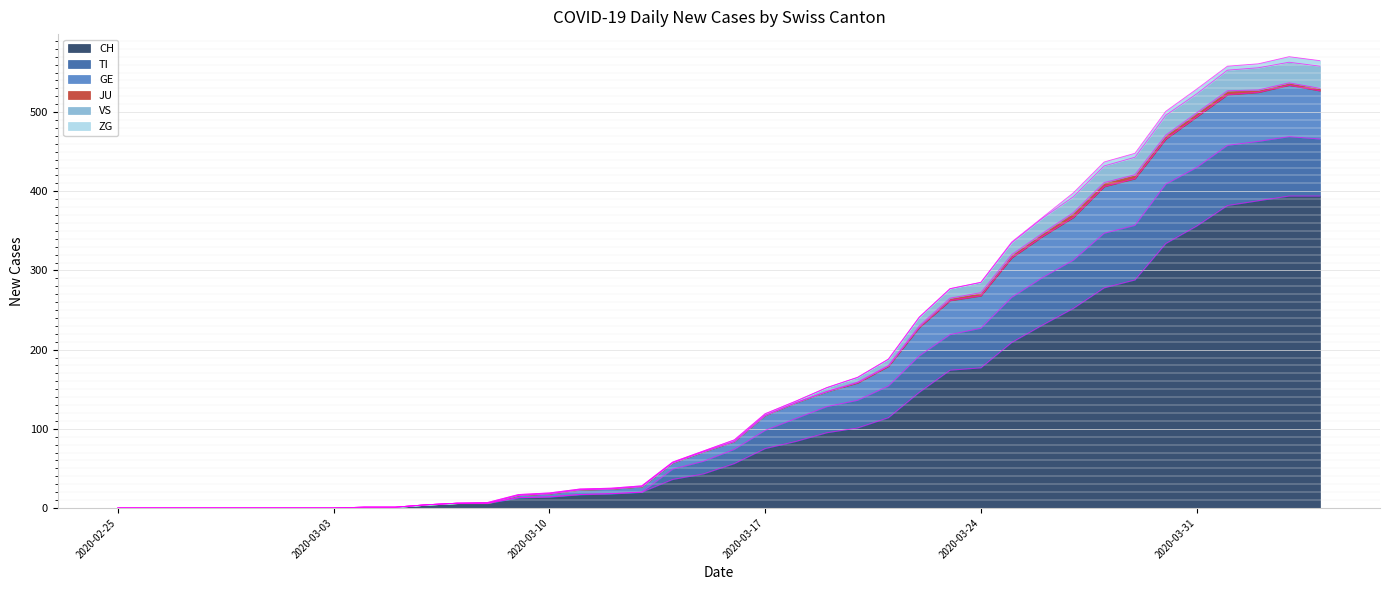

What is the highest value of the CH series?

394